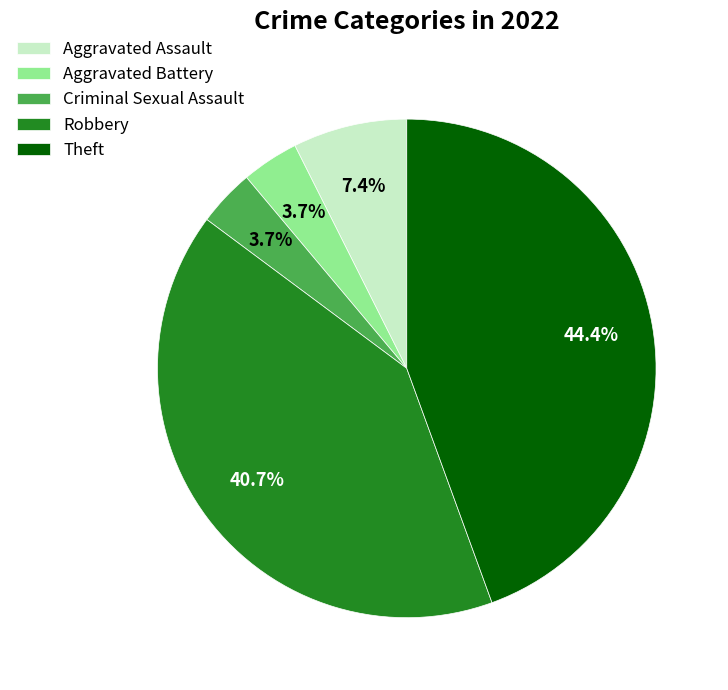

What is the largest slice in the pie chart?

Theft